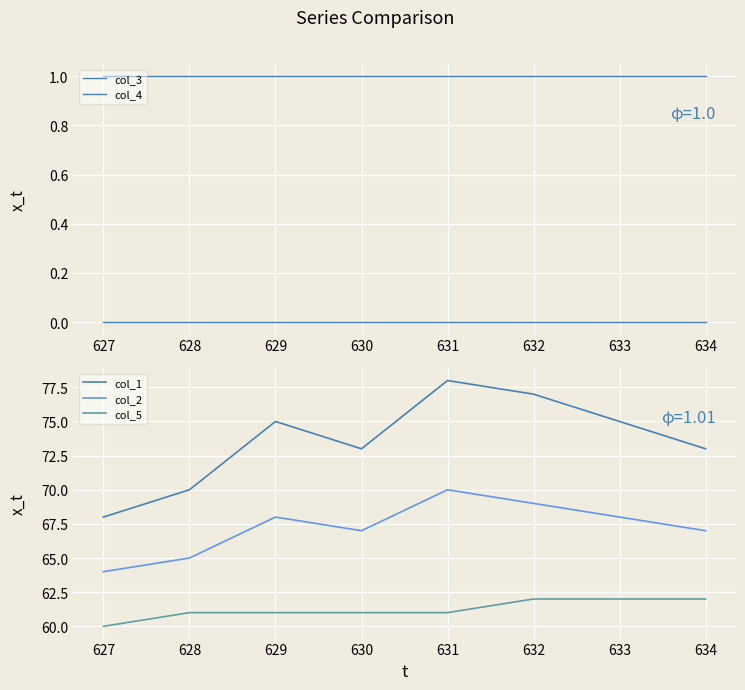

At which label does col_2 reach its peak?

631